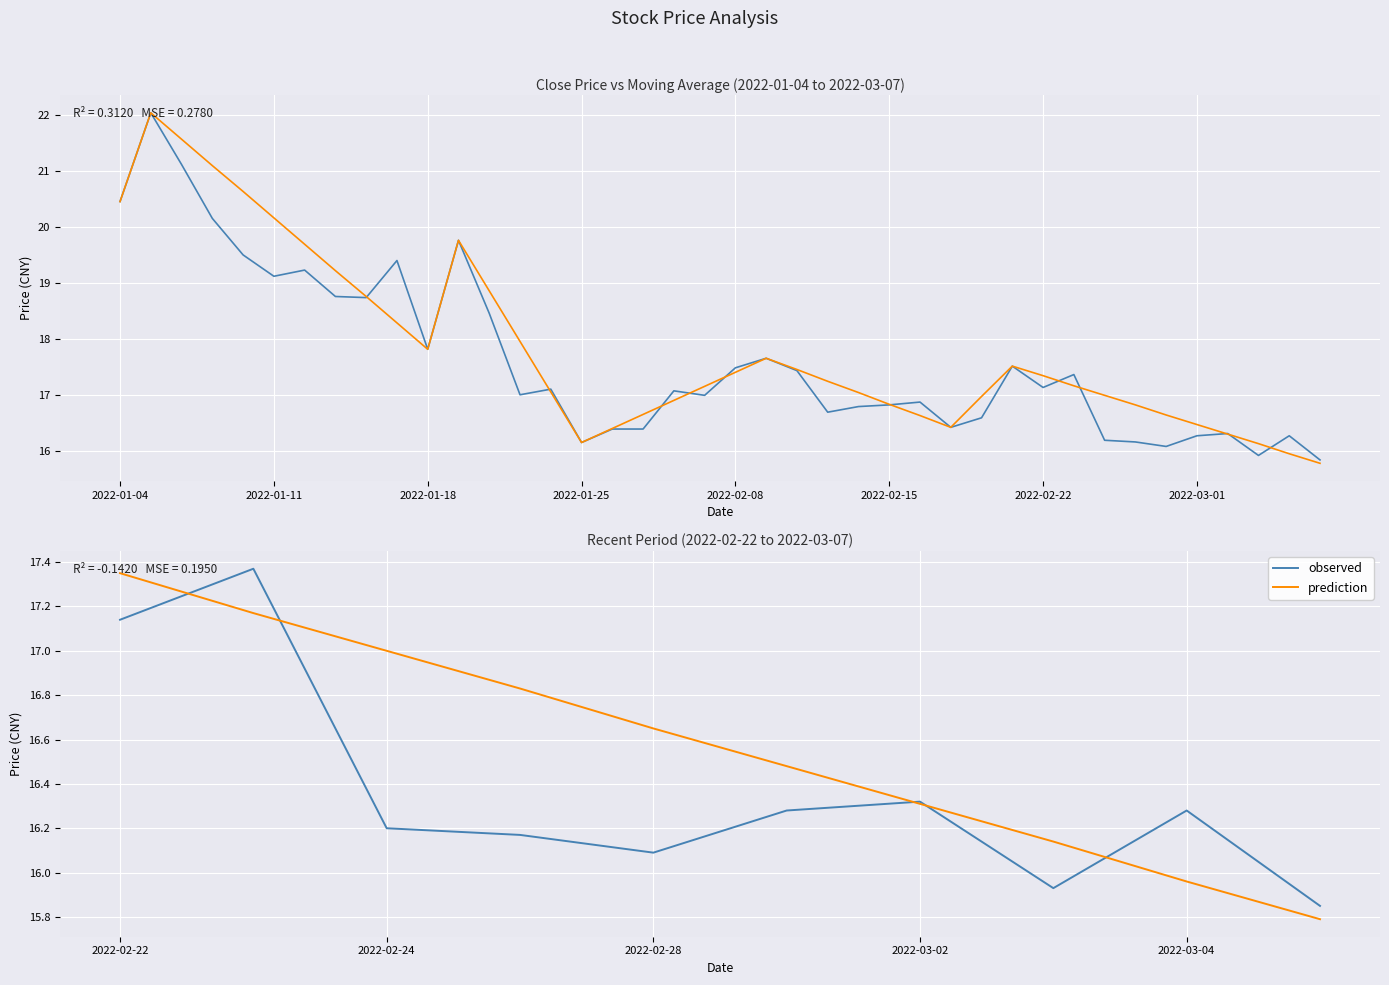

Which category has the highest value across all series?

2022-01-05